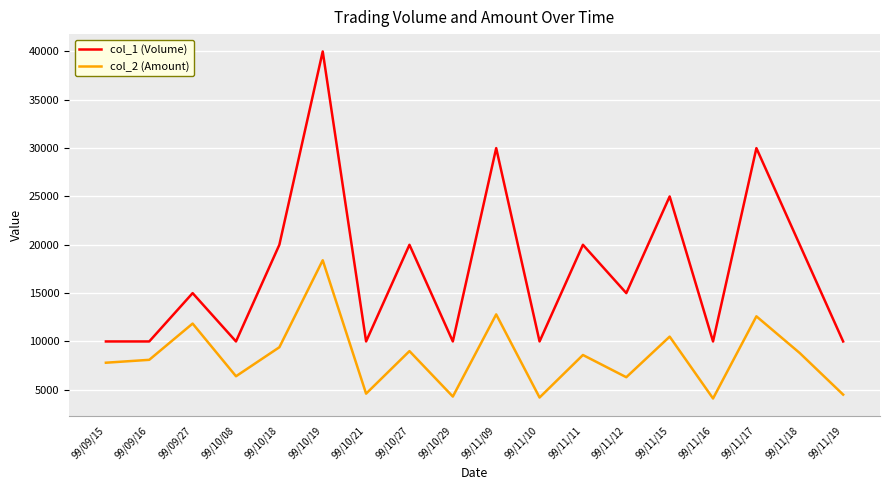

Does the chart have visible grid lines?

Yes